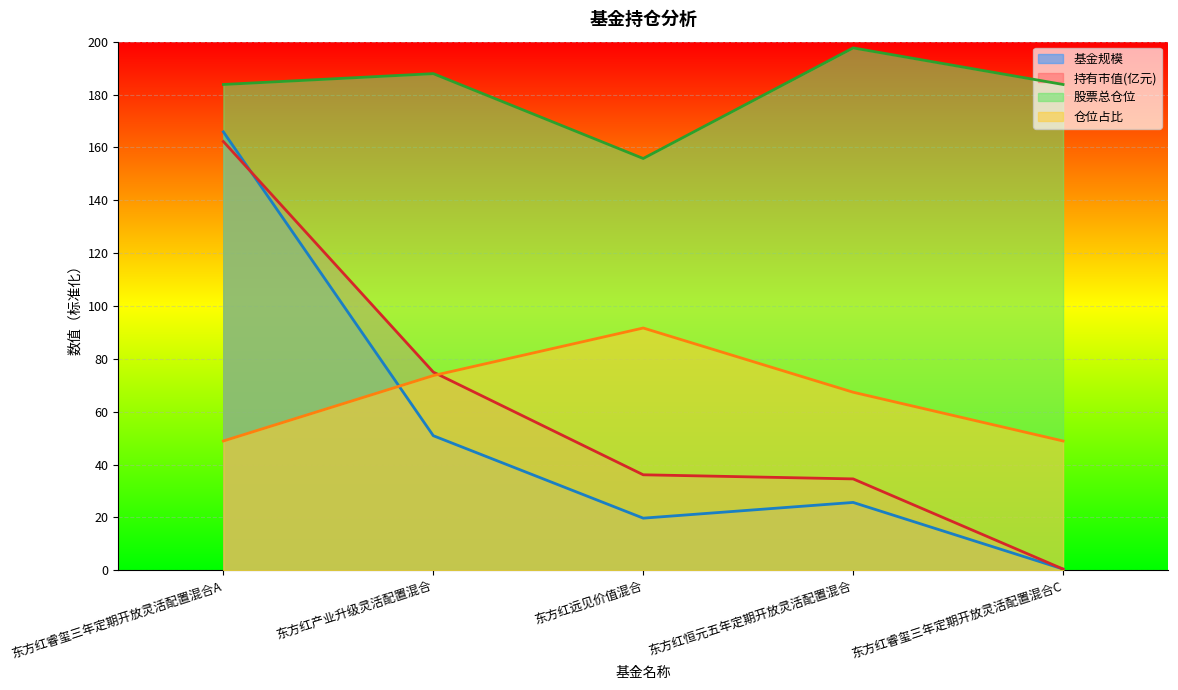

List the labels in order of 持有市值(亿元) value, smallest first.

东方红睿玺三年定期开放灵活配置混合C, 东方红恒元五年定期开放灵活配置混合, 东方红远见价值混合, 东方红产业升级灵活配置混合, 东方红睿玺三年定期开放灵活配置混合A